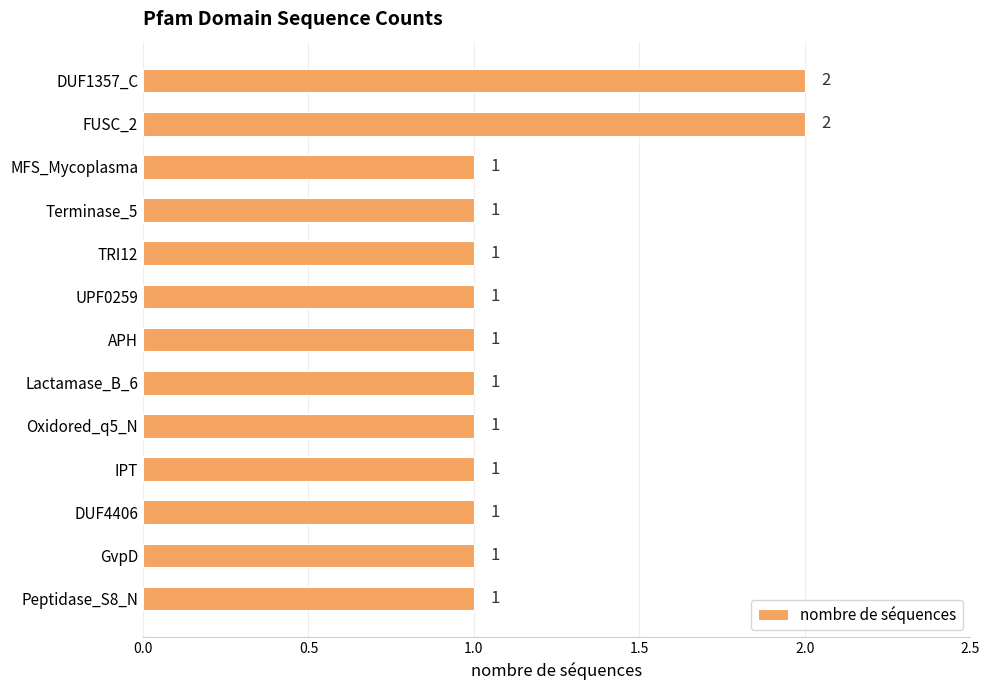

What position from the top is DUF1357_C?

1